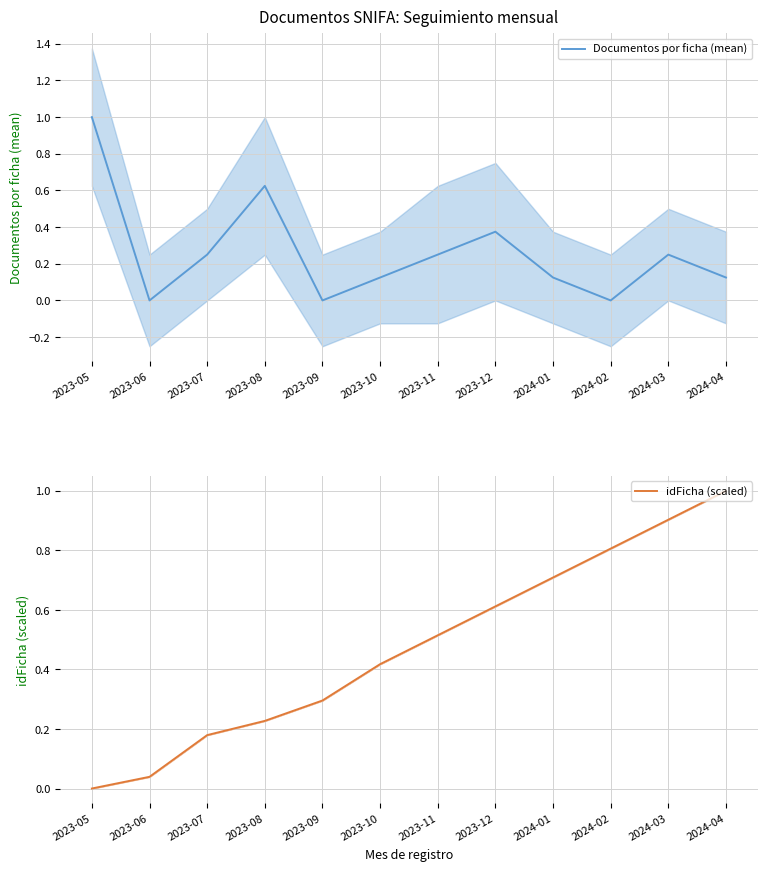

How many values in the Documentos por ficha (mean) series exceed 0?

9